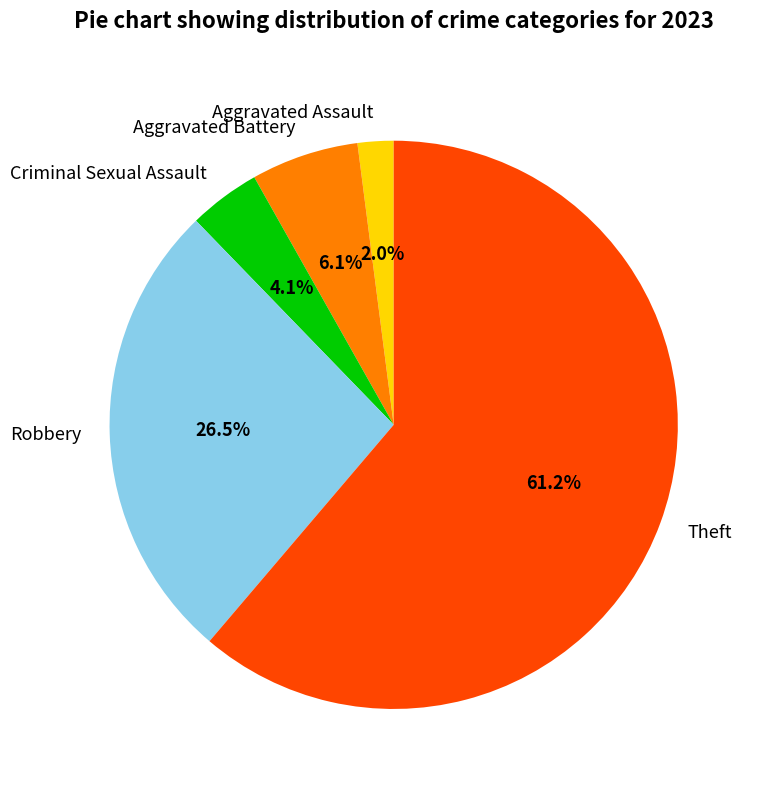

Does Theft account for over 50% of the chart?

Yes